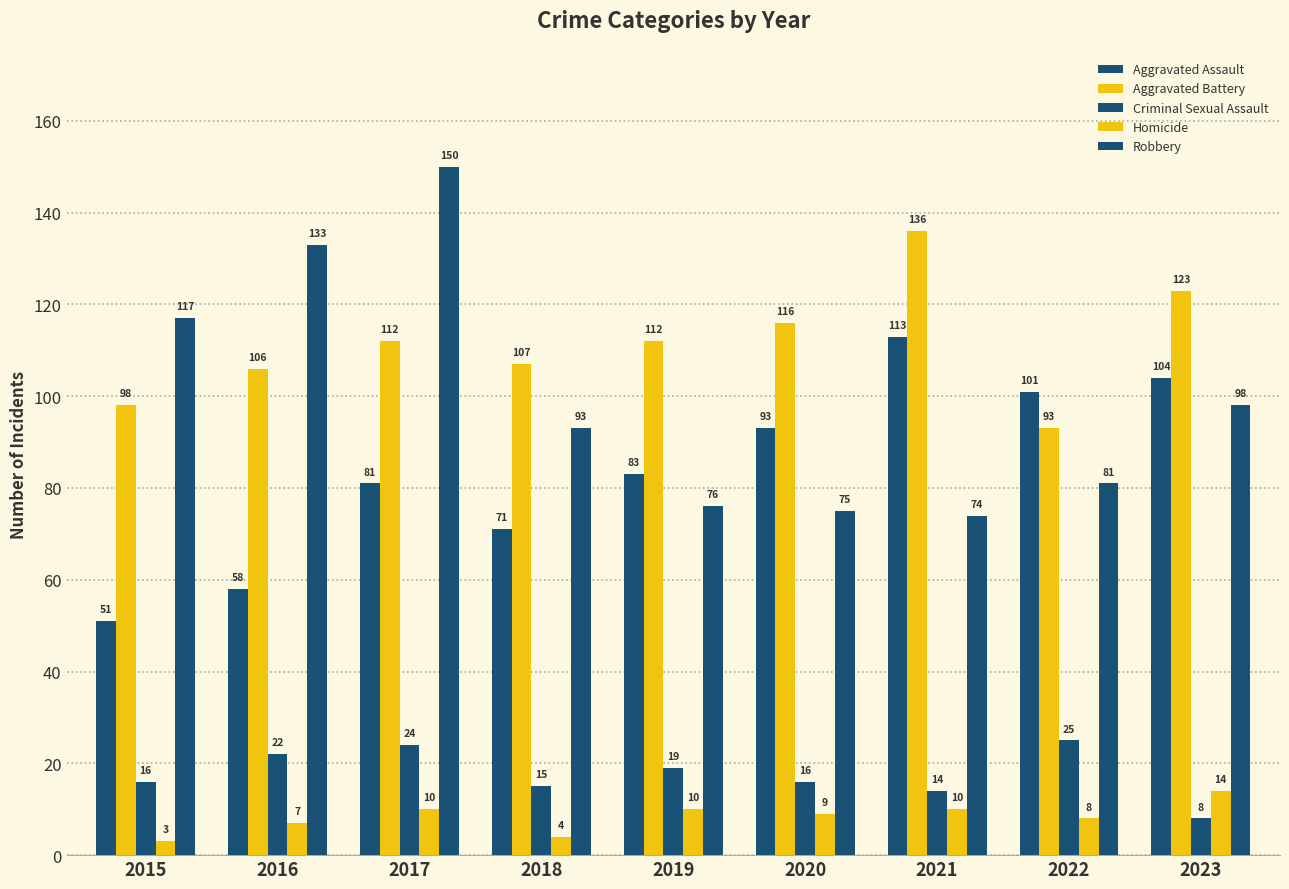

How many values in the Aggravated Battery series are below 112?

4